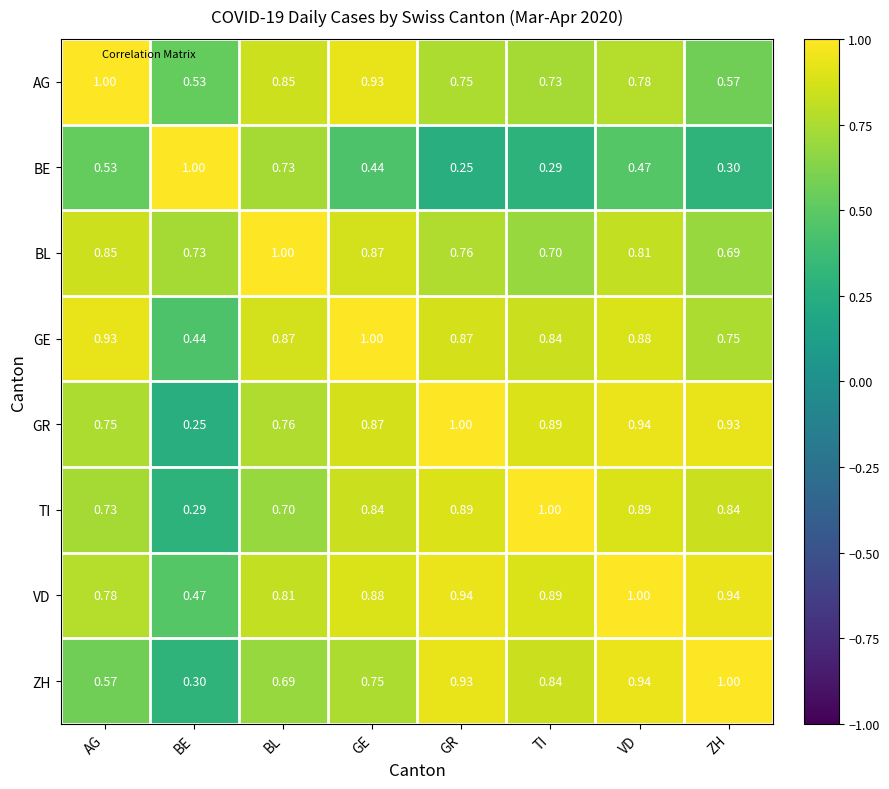

Where is AG nearest to the value 0?

BE